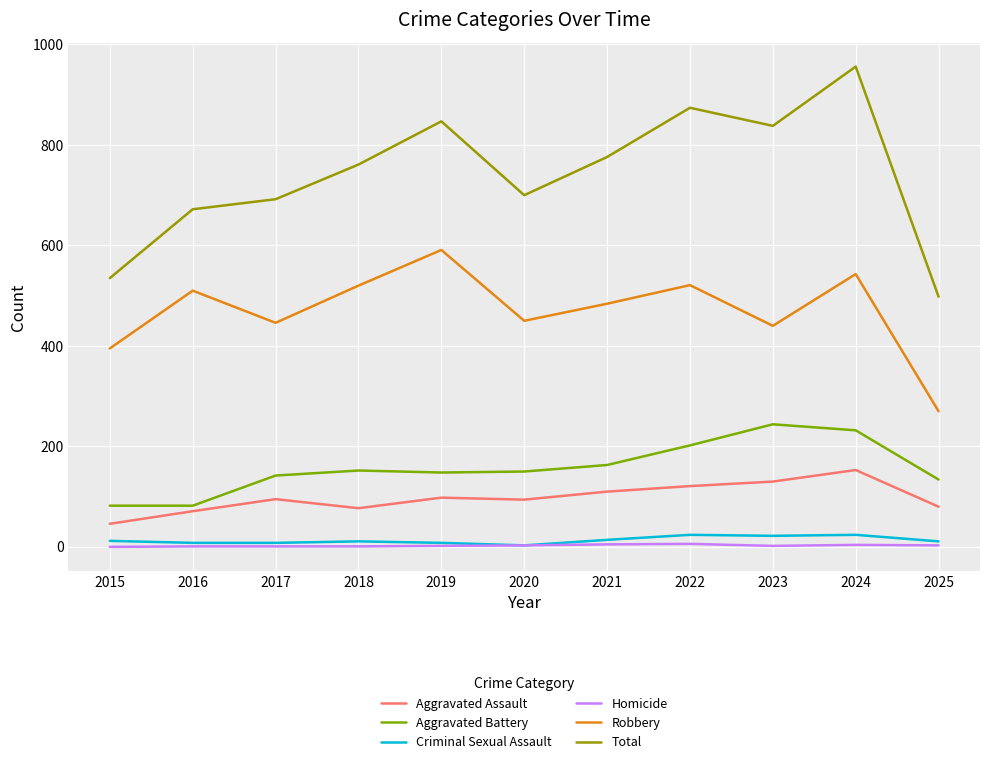

How many lines are shown in the chart?

6